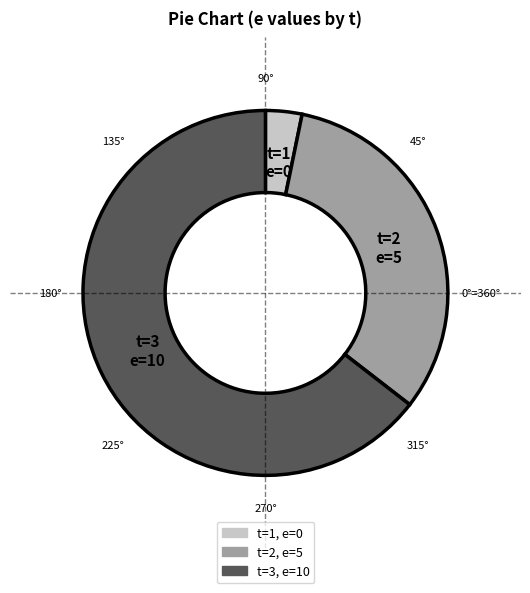

Is there a majority slice in this chart?

Yes